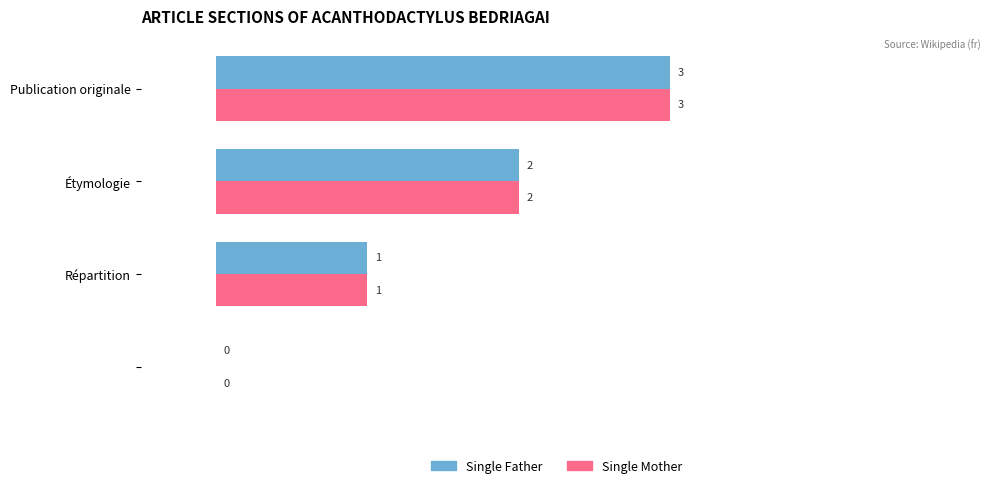

What is the sum of all Single Father values?

6